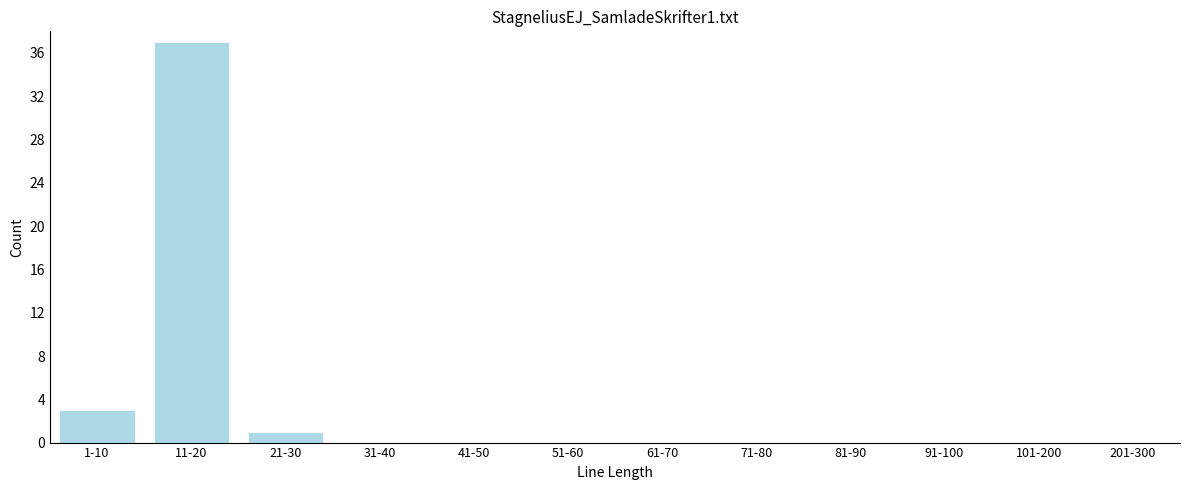

Reading left to right, what are all the values shown in this chart?

1-10=3	11-20=37	21-30=1	31-40=0	41-50=0	51-60=0	61-70=0	71-80=0	81-90=0	91-100=0	101-200=0	201-300=0